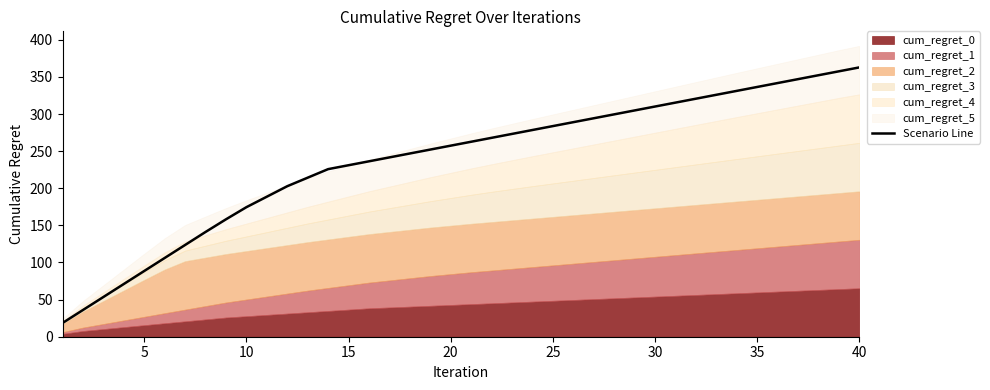

Count the number of categories in the chart.

40